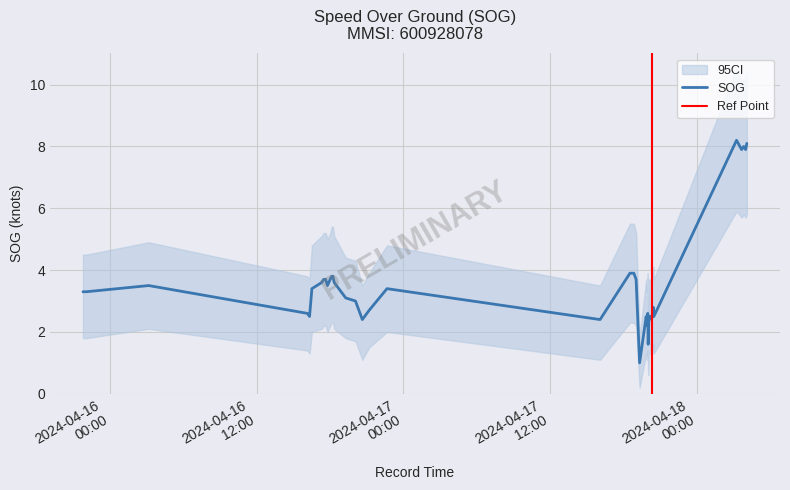

True or false: SOG_lower and SOG_upper intersect in this chart.

False